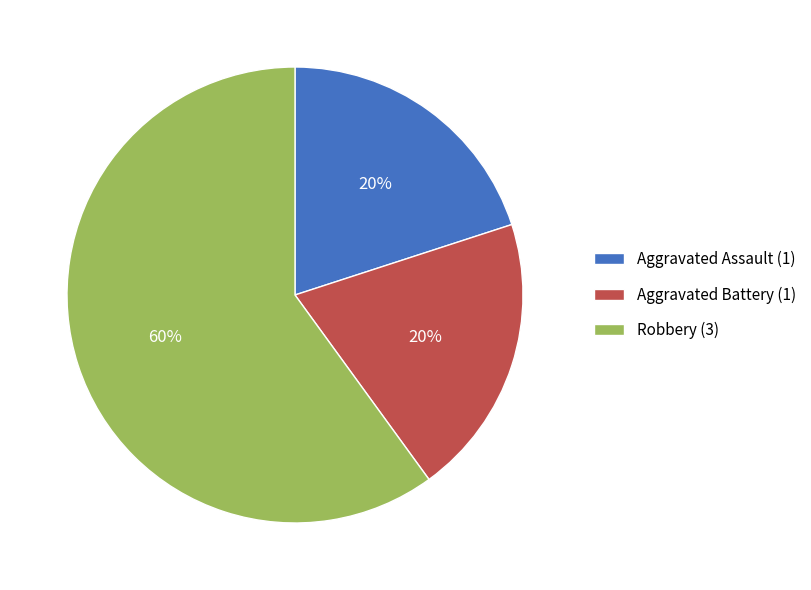

True or false: Aggravated Assault (1) accounts for 20% of the total.

True